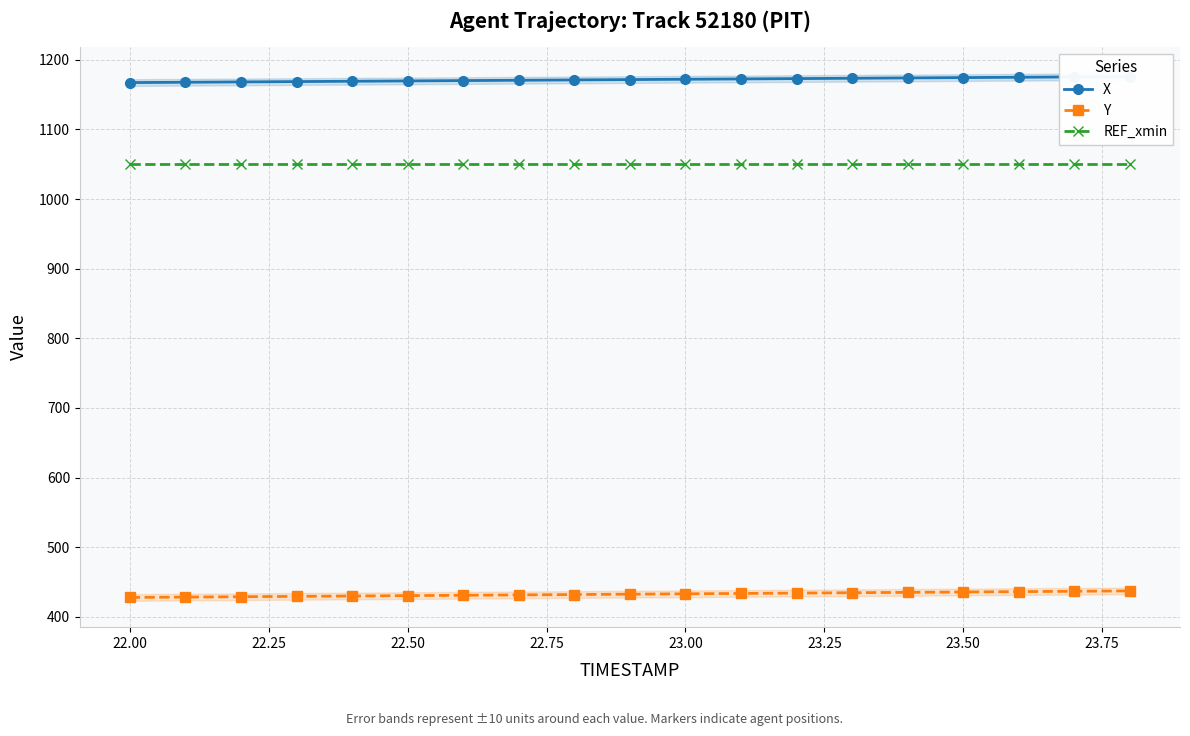

True or false: REF_xmin and Y cross at least once.

False